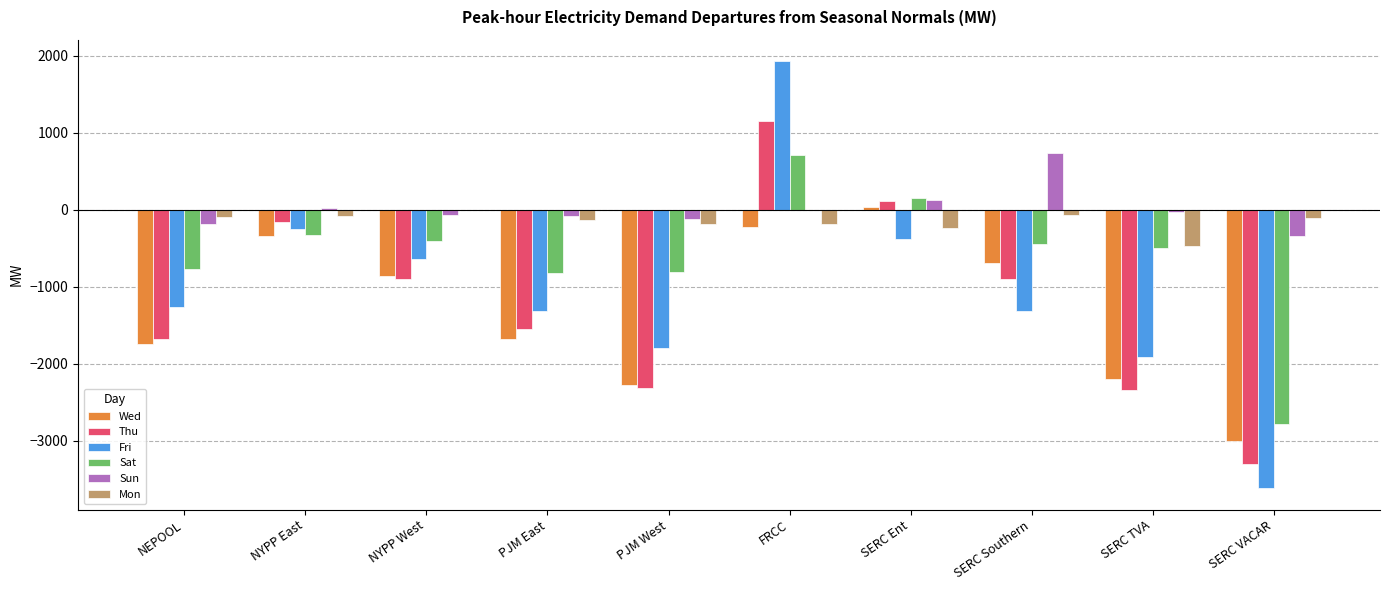

Are the bars horizontal?

No